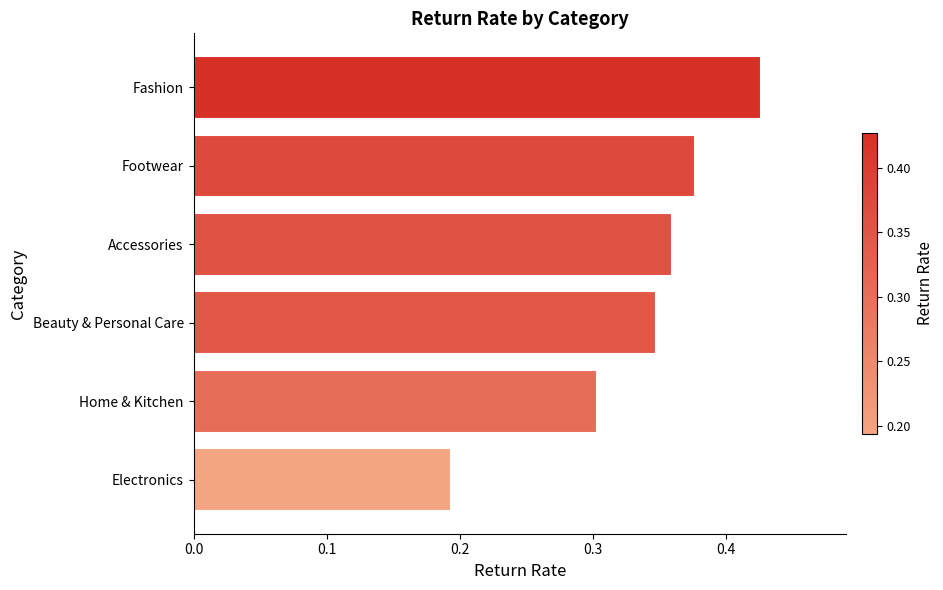

Is it true that the value at Home & Kitchen is 0.3?

True